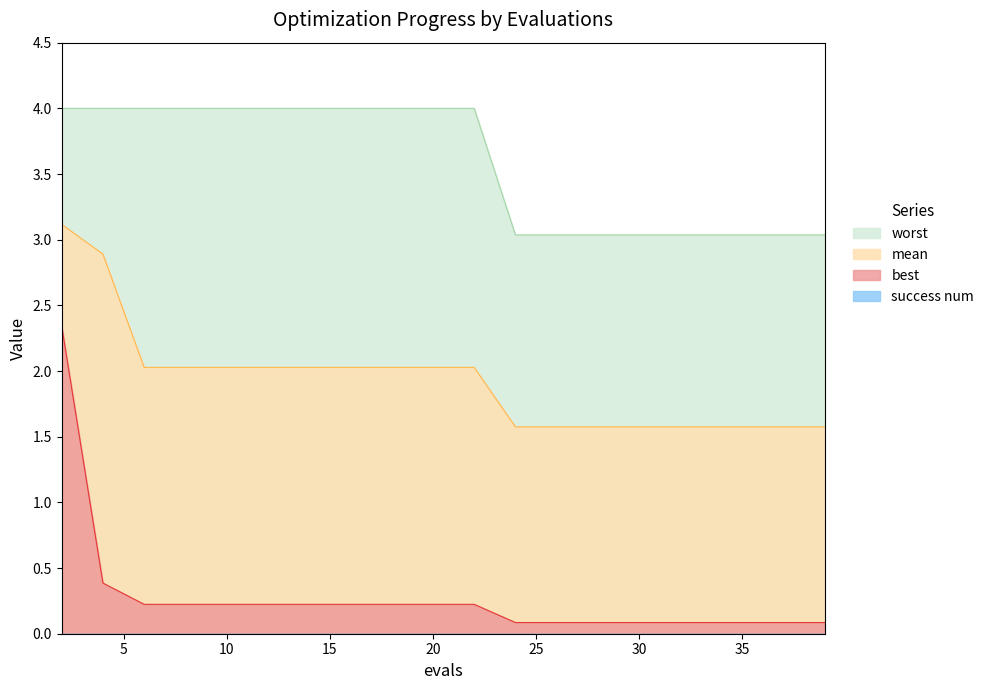

At how many categories does at least one series exceed 1?

20